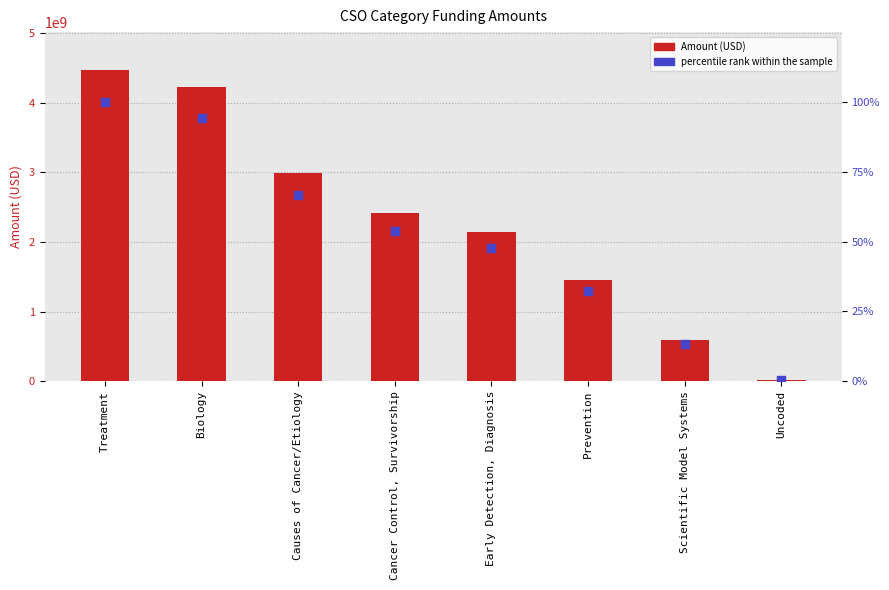

Which series has the widest spread of Y values?

Amount